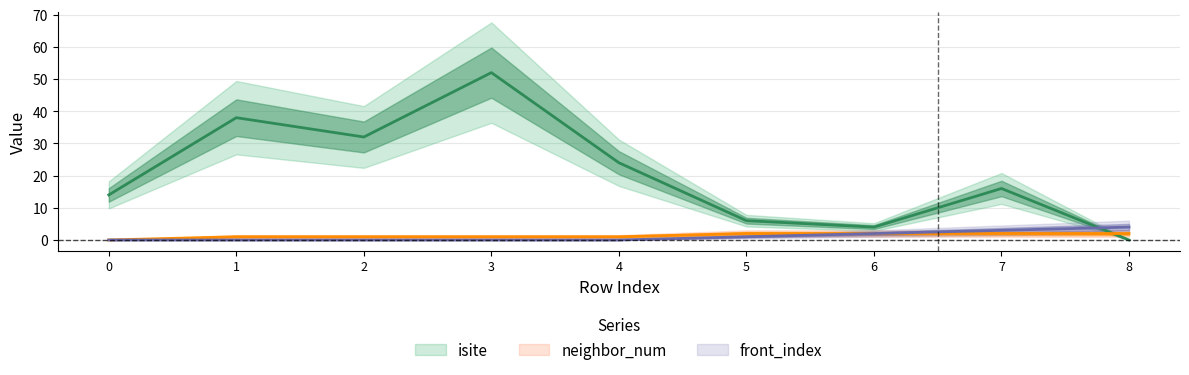

The neighbor_num series shows 2 at 2. True or false?

False